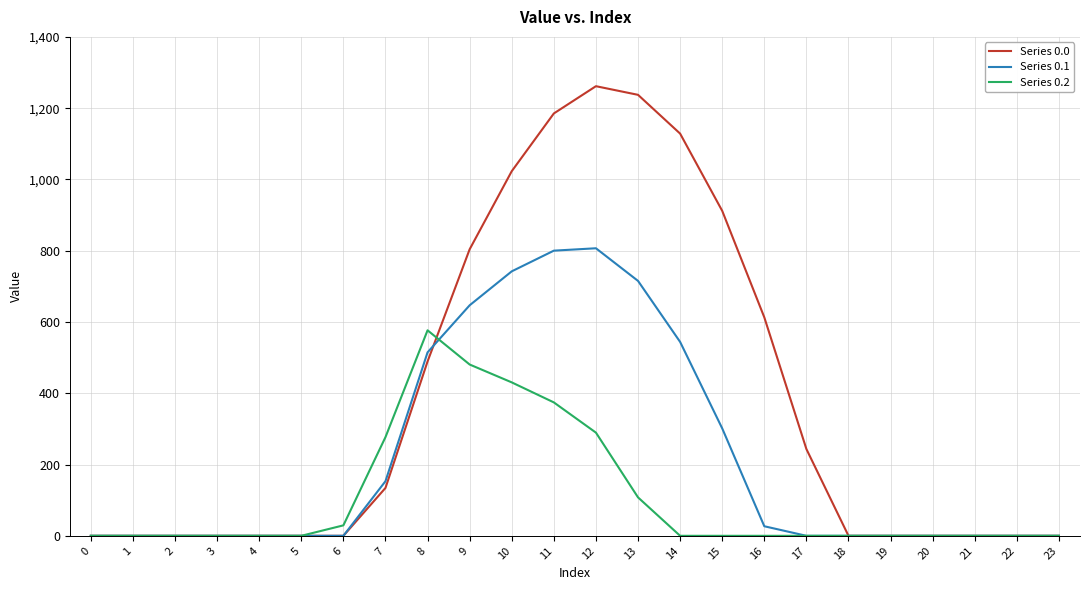

How many distinct data groups are displayed?

3